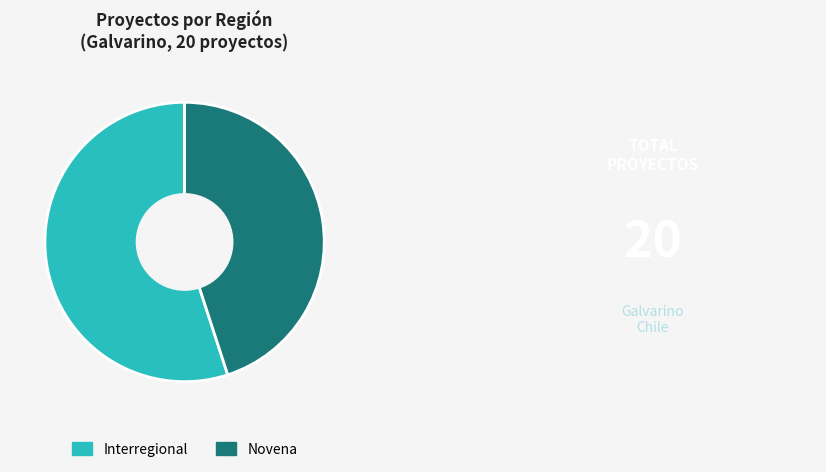

How many slices are in this pie chart?

2